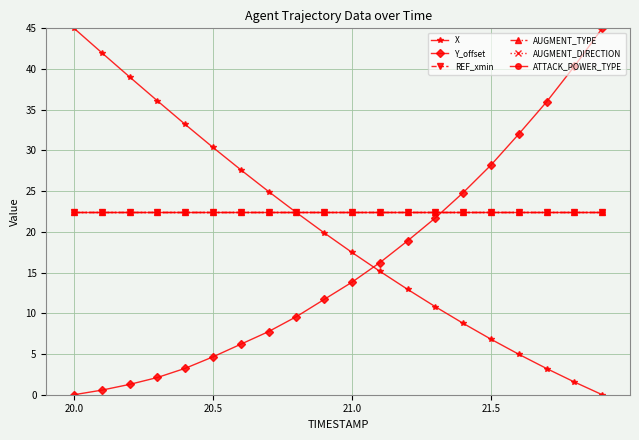

True or false: ATTACK_POWER_TYPE and Y_offset cross at least once.

True